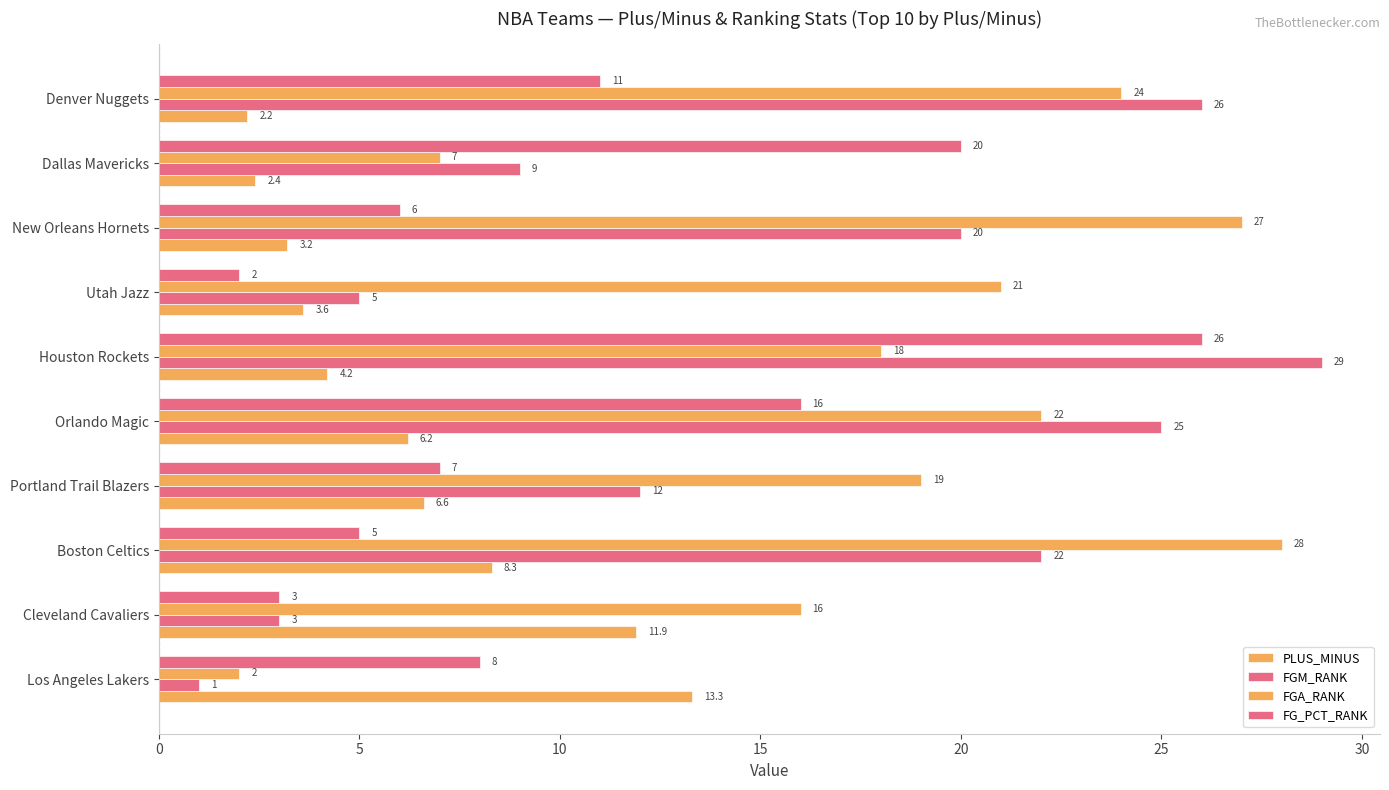

What is the lowest value of the FG_PCT_RANK series?

2.0